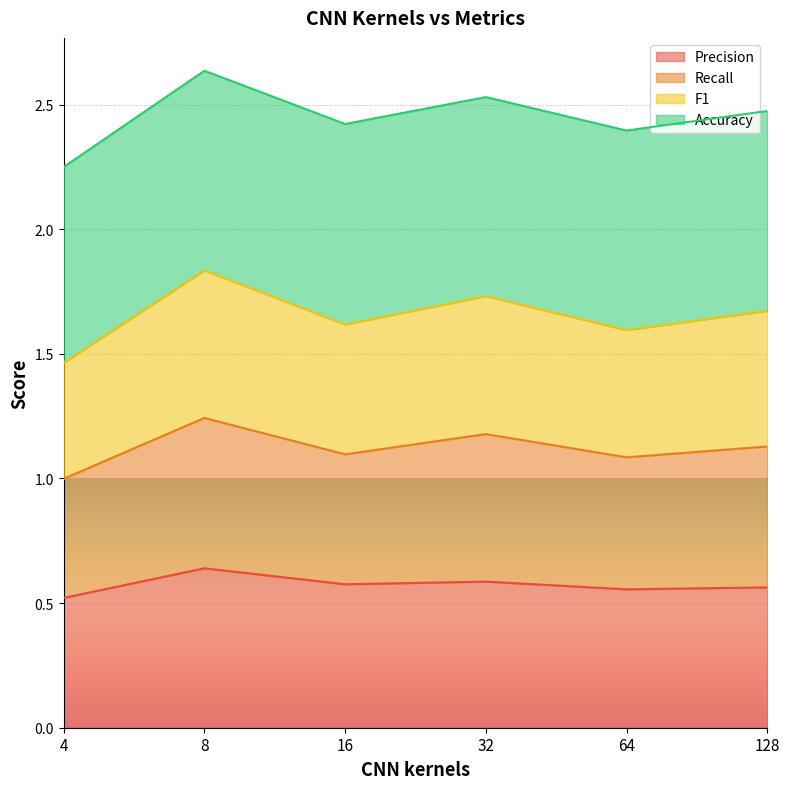

Is it true that Precision equals 0.8 at 4?

False